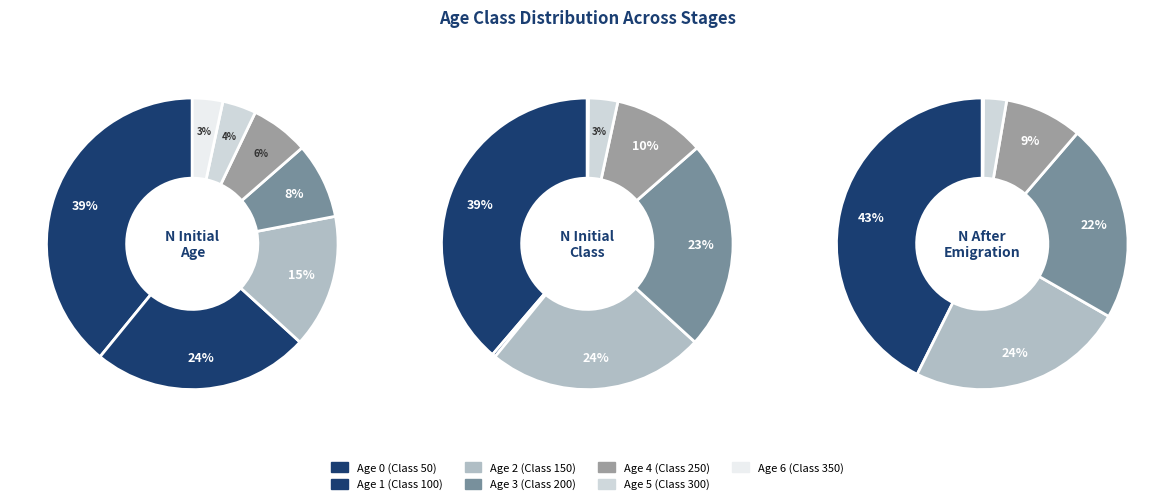

To the nearest percent, what is the difference between the largest and smallest slice percentages?

36%